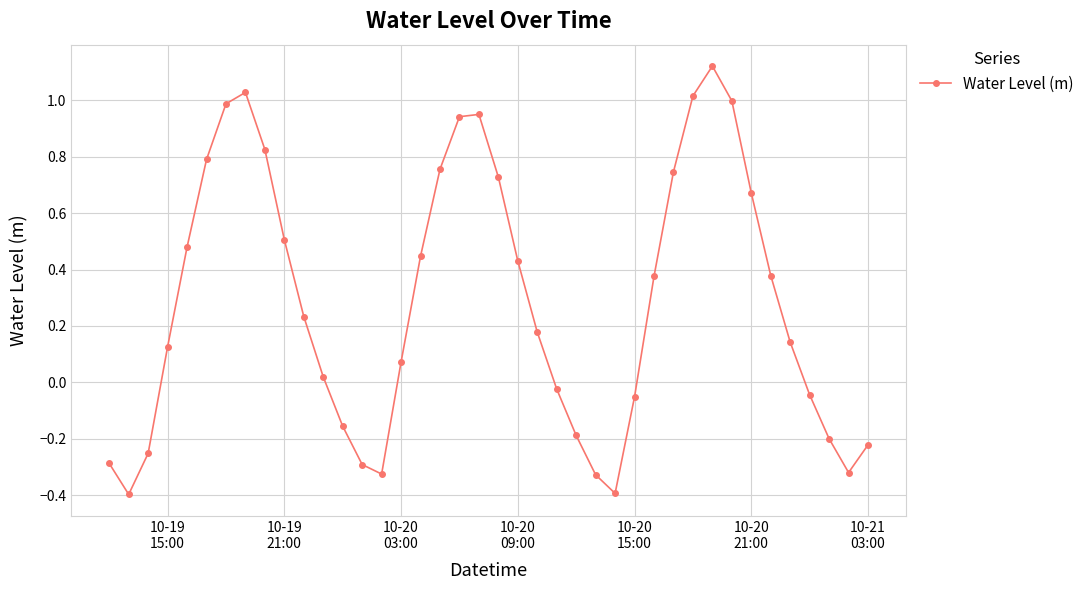

How many data points are above 0?

25